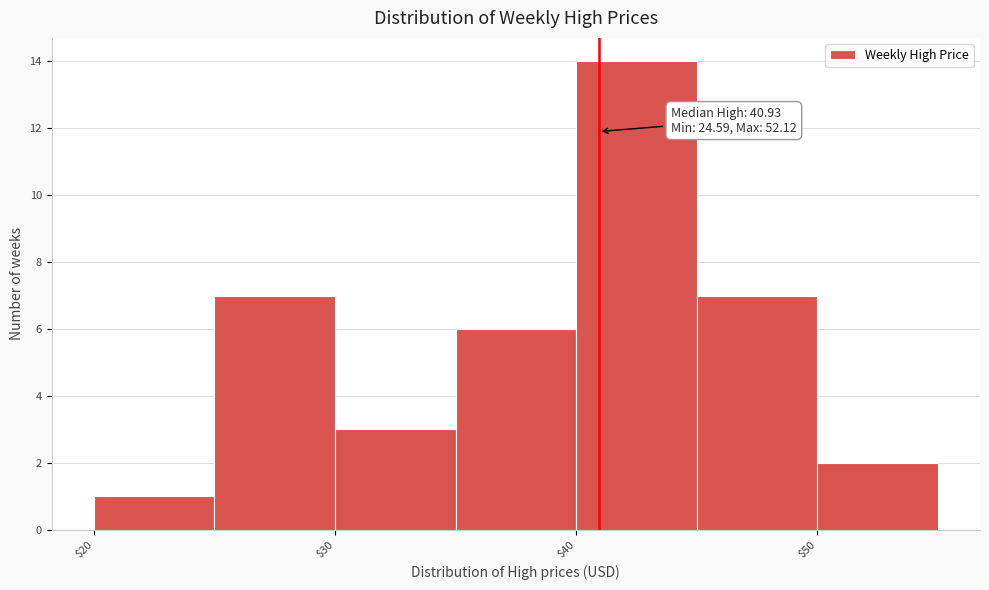

Which range on the x-axis has the tallest bar?

40 to 45